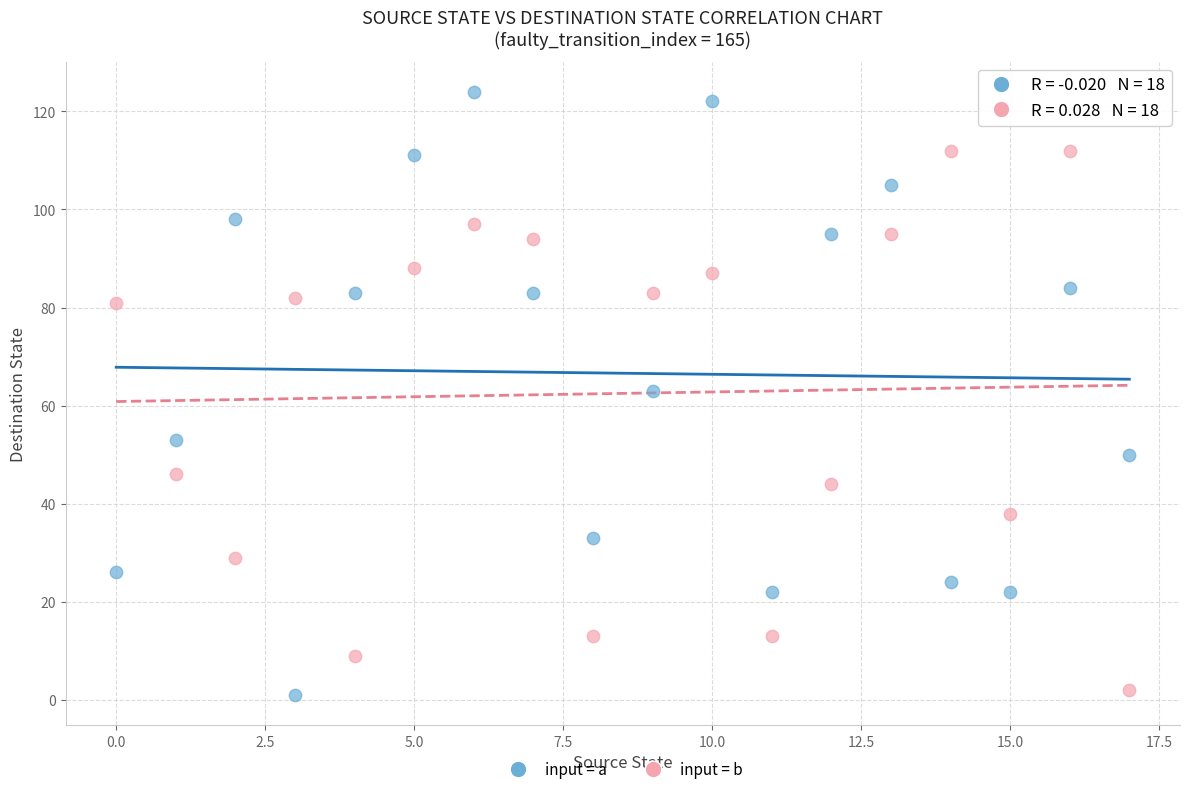

How many points are shown in the scatter plot?

36